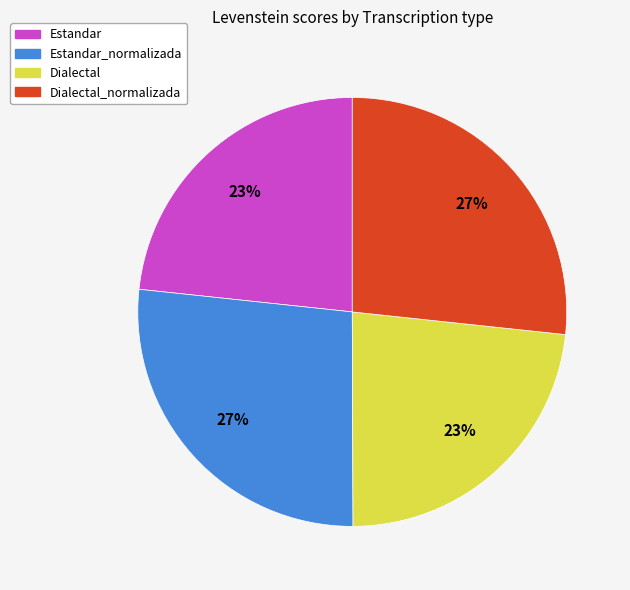

What percentage is the Estandar_normalizada slice, to the nearest percent?

27%